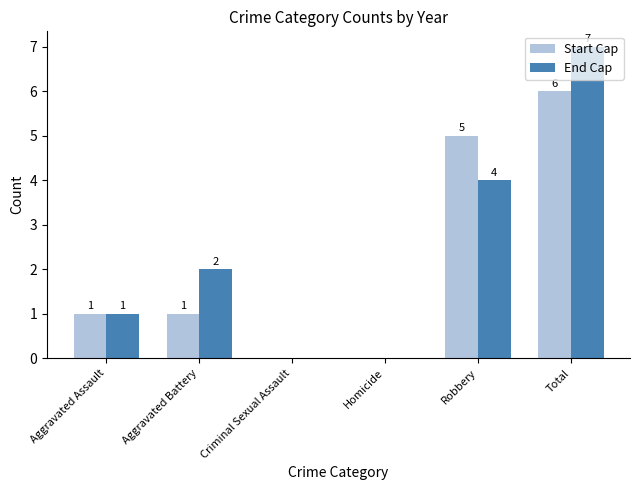

Is it true that Start Cap equals 0 at Aggravated Assault?

False